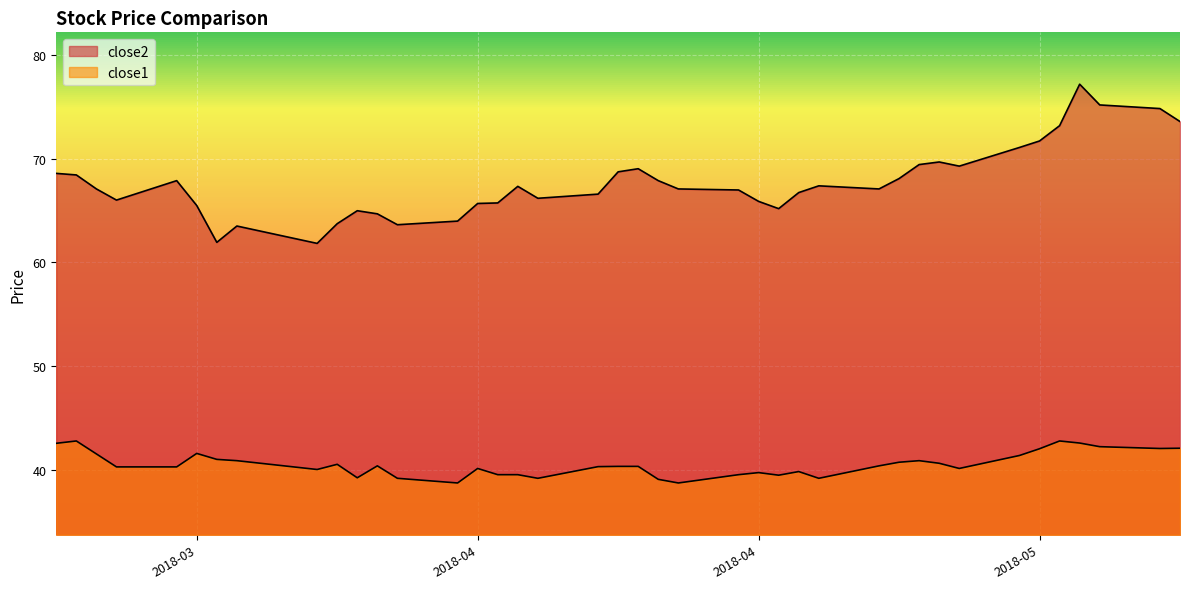

What is the total value across all series at 2018-03-21?

111.2